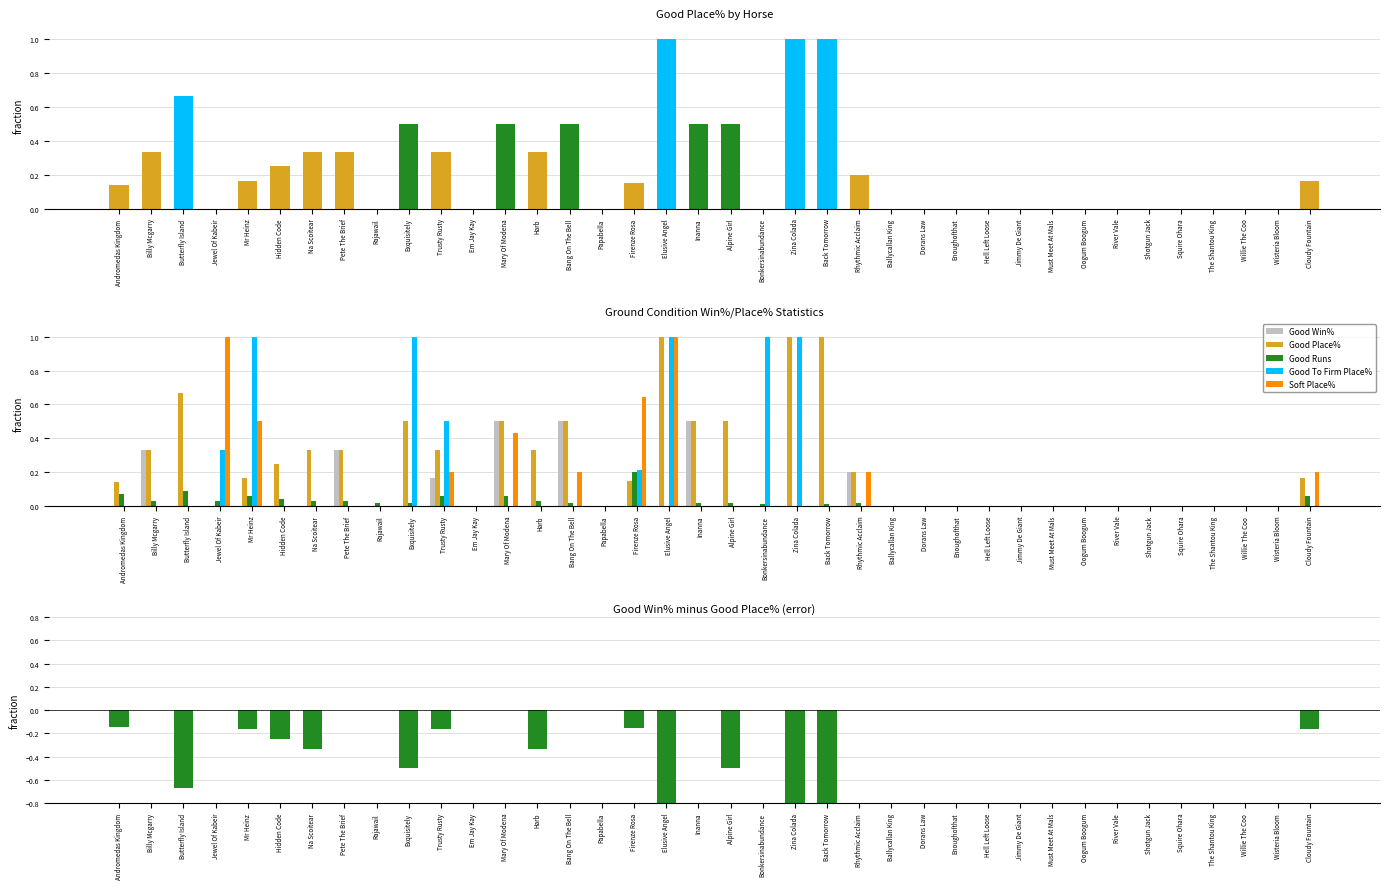

What is the total value across all series at Cloudy Fountain?

0.4